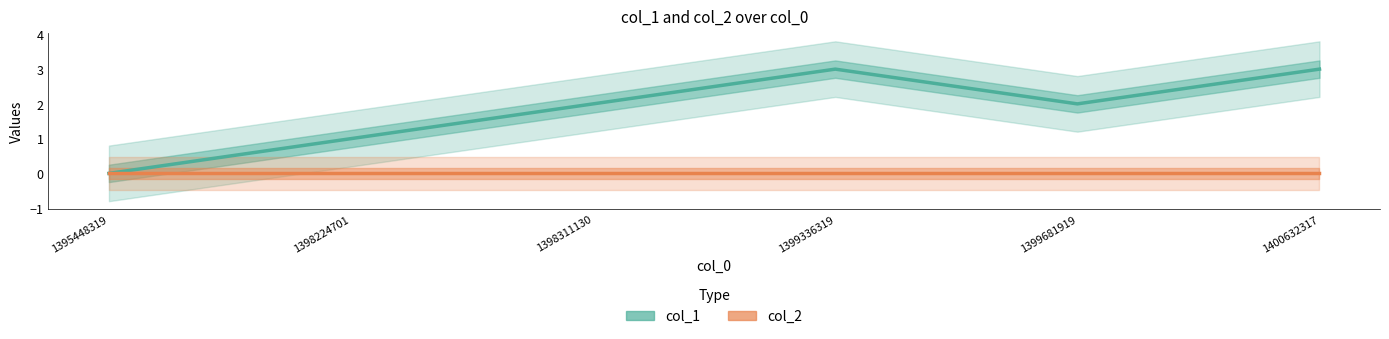

True or false: col_1 and col_2 cross at least once.

False